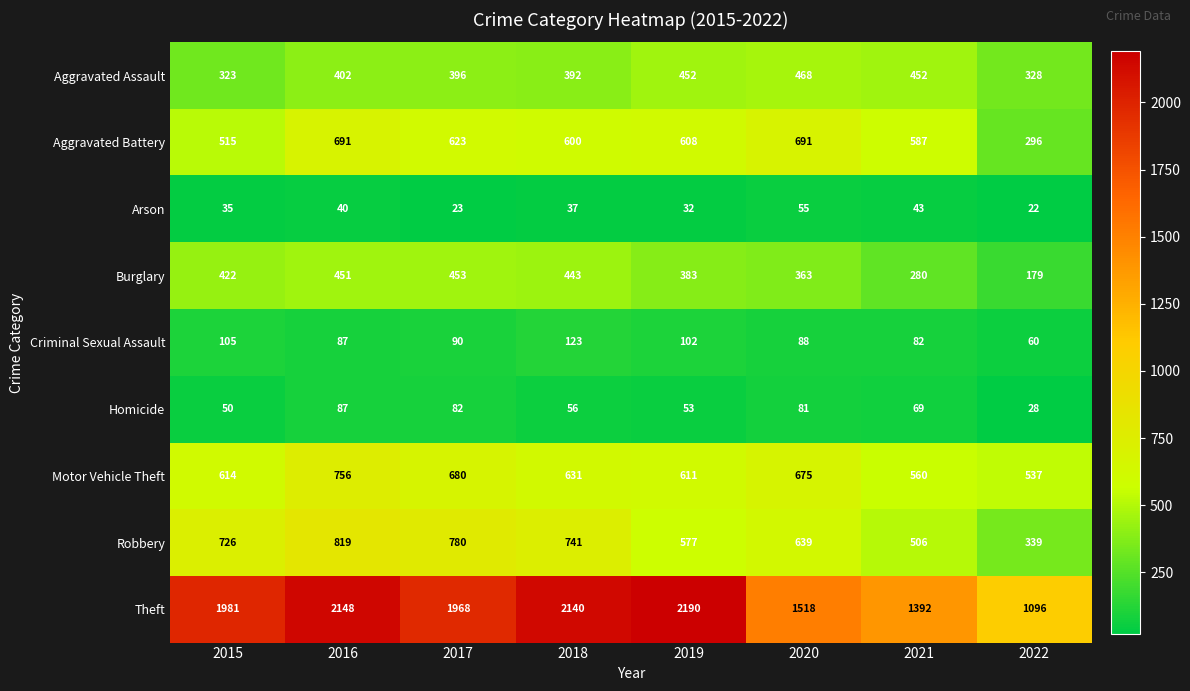

Which series changed the most between 2020 and 2022?

Theft